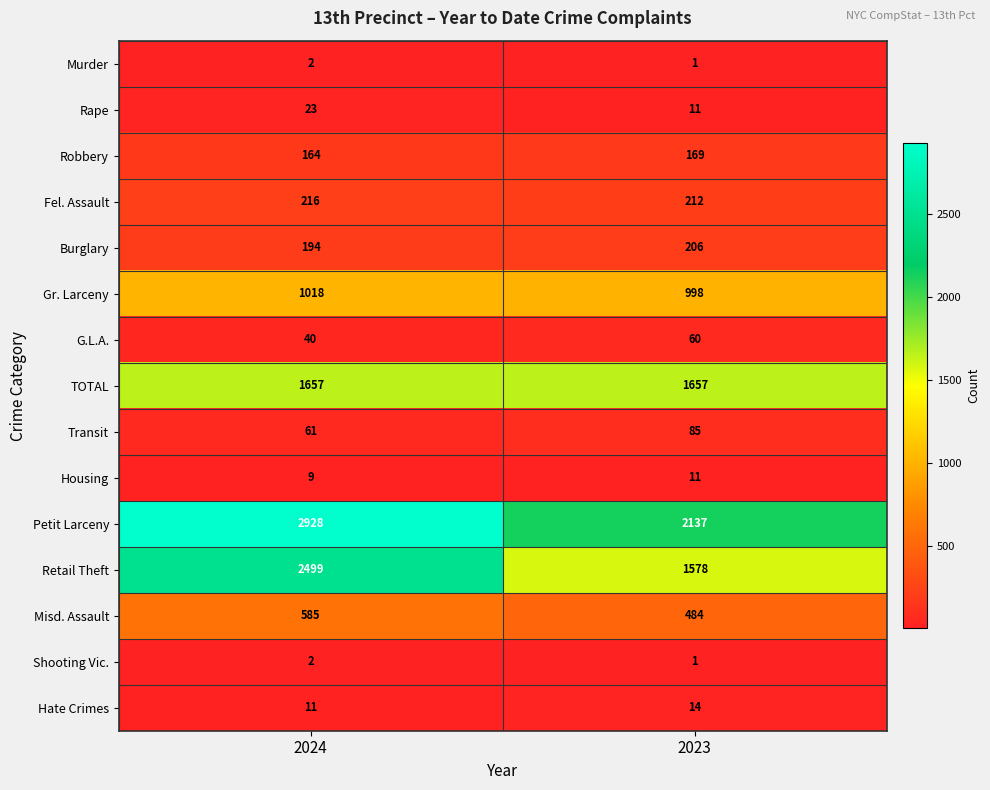

At which category does the chart reach its peak across all series?

2024